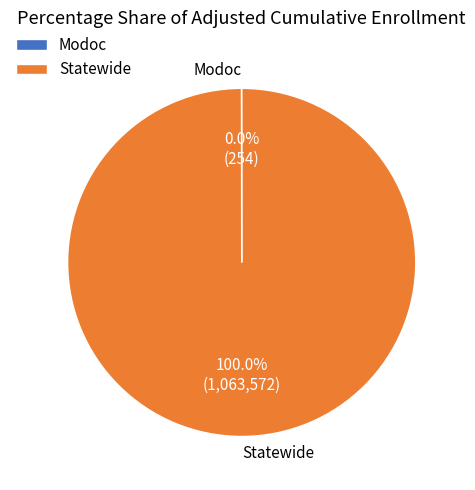

Is it true that Statewide is 100% of the pie?

True